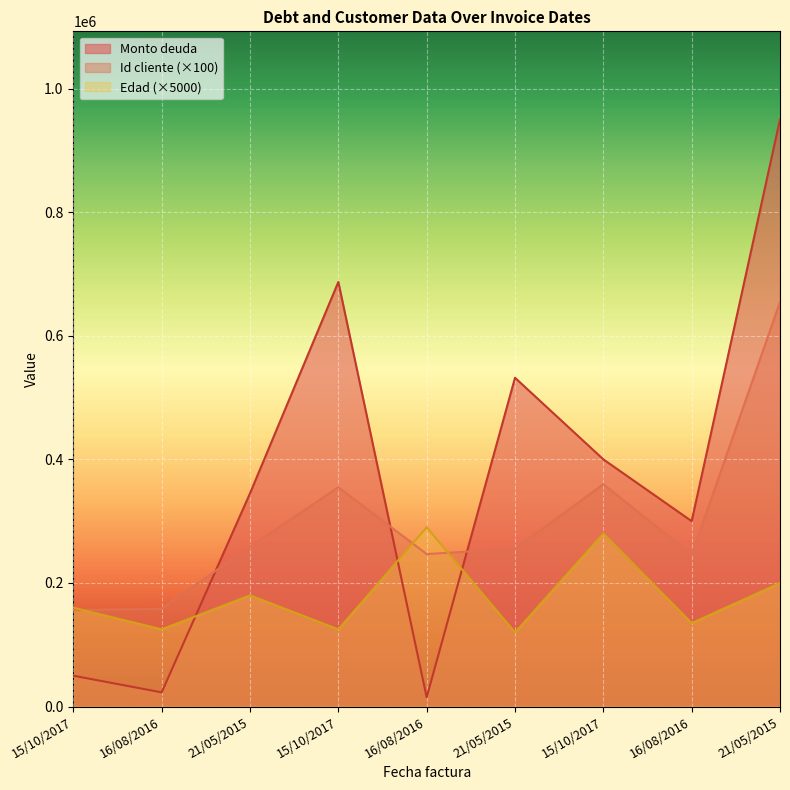

Reading left to right, what are all the values shown in this chart?

Monto deuda: 15/10/2017=50000	16/08/2016=23000	21/05/2015=345000	15/10/2017=687000	16/08/2016=15000	21/05/2015=532000	15/10/2017=400000	16/08/2016=300000	21/05/2015=950000
Id cliente: 15/10/2017=156200	16/08/2016=158200	21/05/2015=258700	15/10/2017=354900	16/08/2016=246800	21/05/2015=255400	15/10/2017=359800	16/08/2016=245600	21/05/2015=654800
Edad: 15/10/2017=160000	16/08/2016=125000	21/05/2015=180000	15/10/2017=125000	16/08/2016=290000	21/05/2015=120000	15/10/2017=280000	16/08/2016=135000	21/05/2015=200000